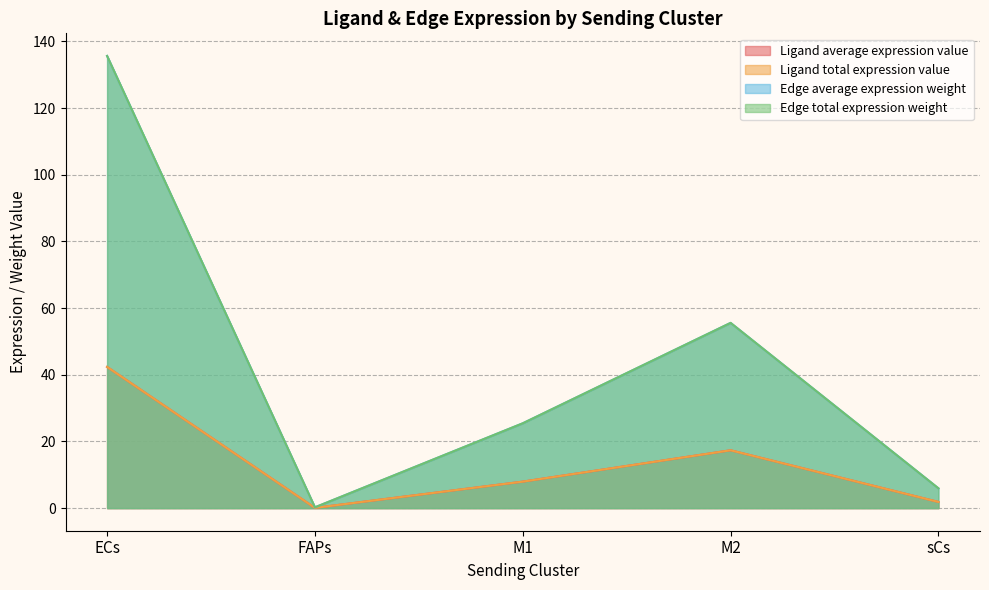

At which label is Ligand average expression value closest to 21?

M2